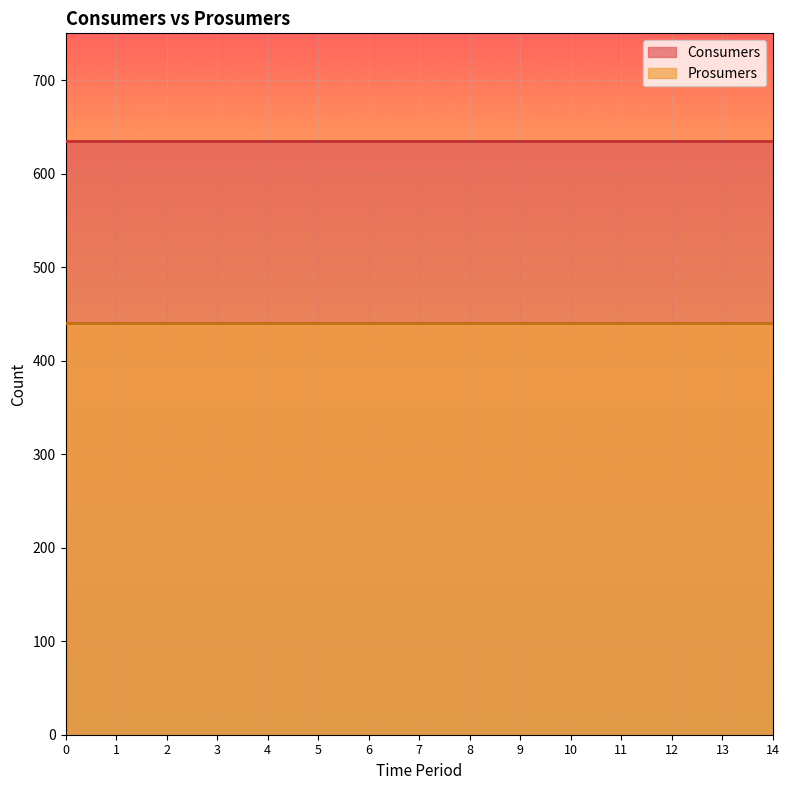

True or false: Prosumers has more than 2 points higher than both neighbors.

False